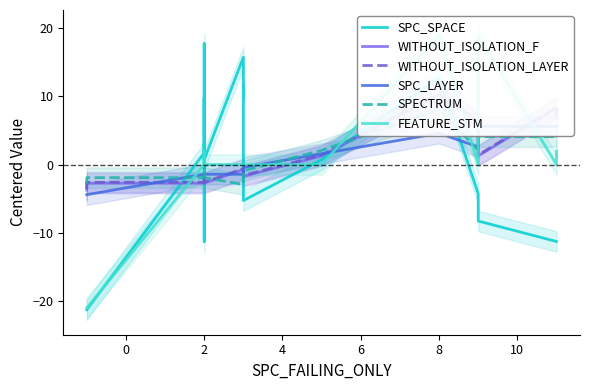

What are all the series names shown in the legend?

SPC_SPACE, WITHOUT_ISOLATION_F, WITHOUT_ISOLATION_LAYER, SPC_LAYER, SPECTRUM, FEATURE_STM